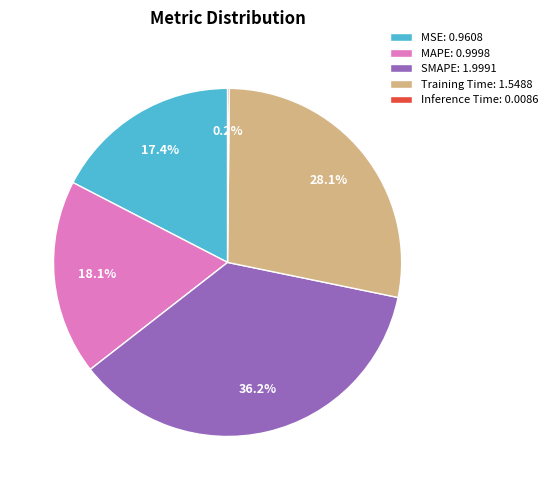

Does Training Time represent more than half of the total?

No